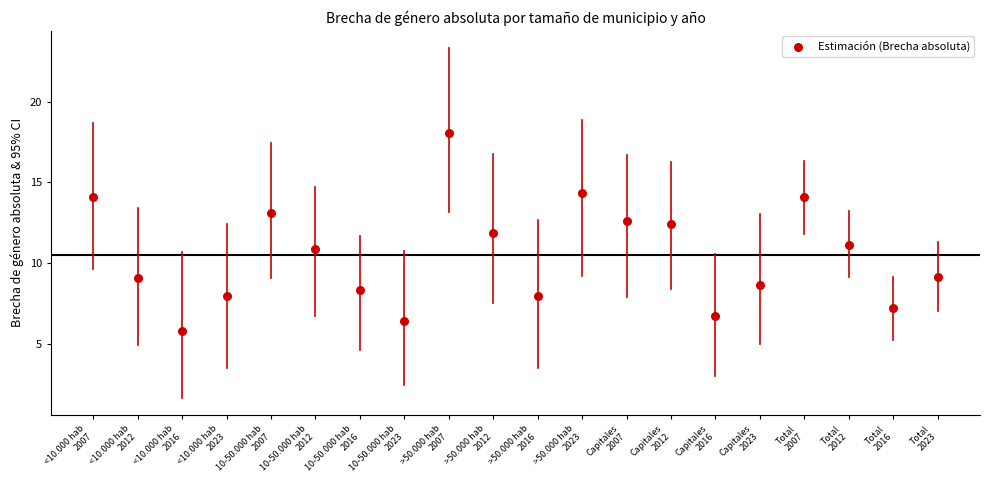

What is the range of Y values (max minus min)?

12.3